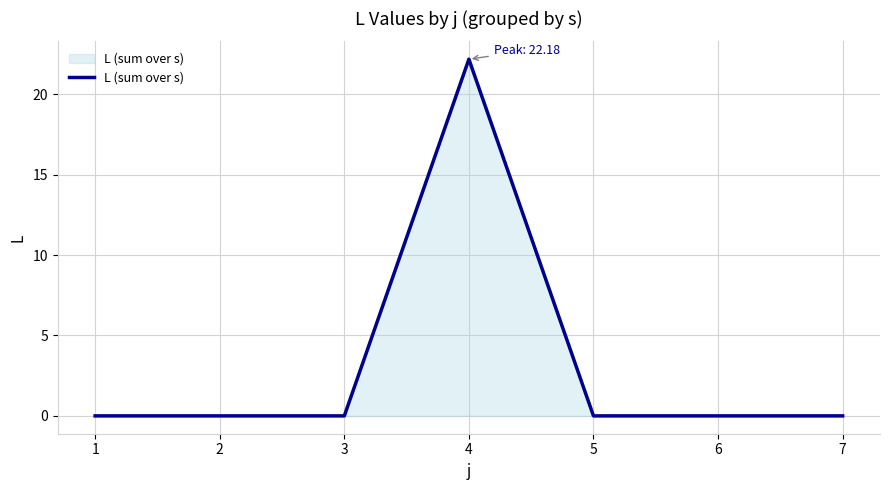

What is the difference between the maximum and minimum values?

22.2